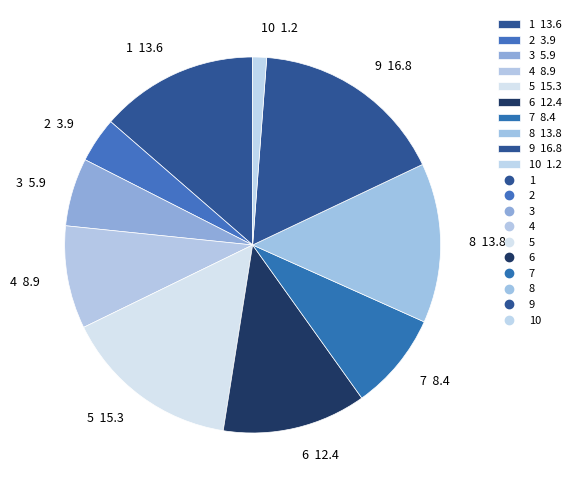

Is it true that 4 8.9 is 4% of the pie?

False